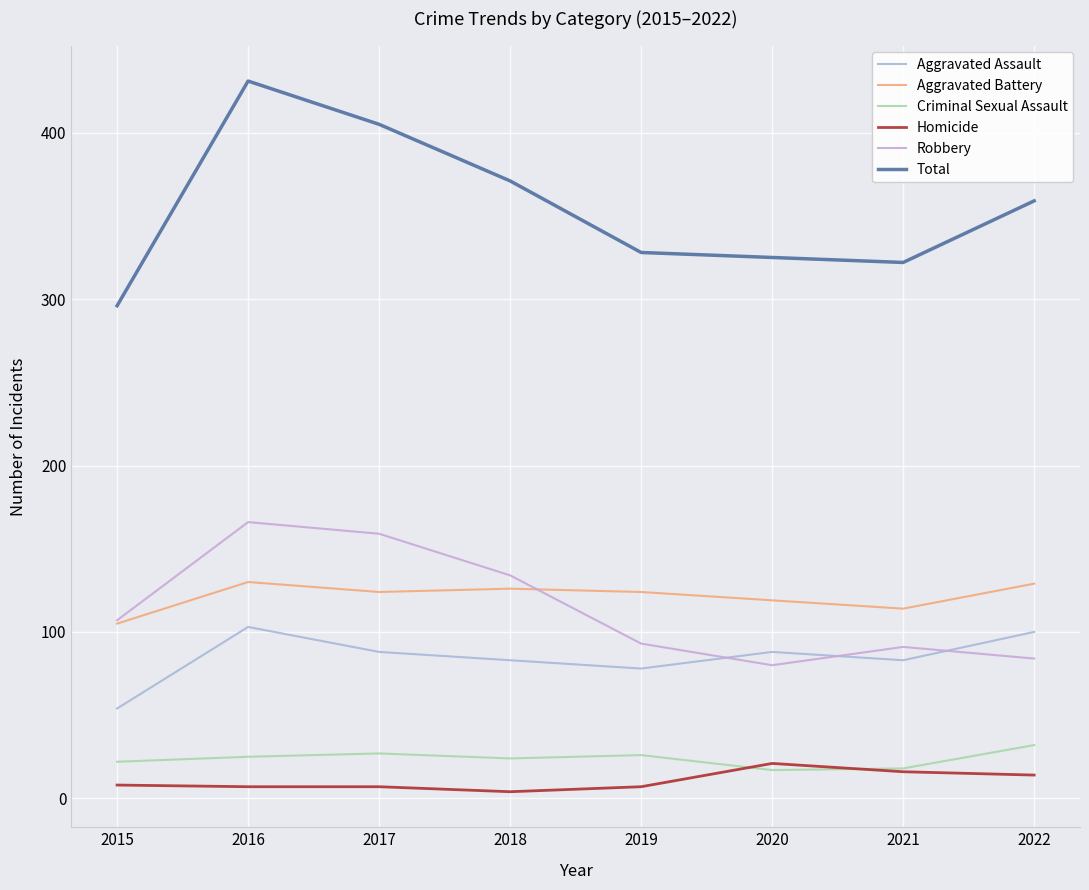

Reading left to right, list all the values displayed in this chart.

Aggravated Assault: 54	103	88	83	78	88	83	100
Aggravated Battery: 105	130	124	126	124	119	114	129
Criminal Sexual Assault: 22	25	27	24	26	17	18	32
Homicide: 8	7	7	4	7	21	16	14
Robbery: 107	166	159	134	93	80	91	84
Total: 296	431	405	371	328	325	322	359